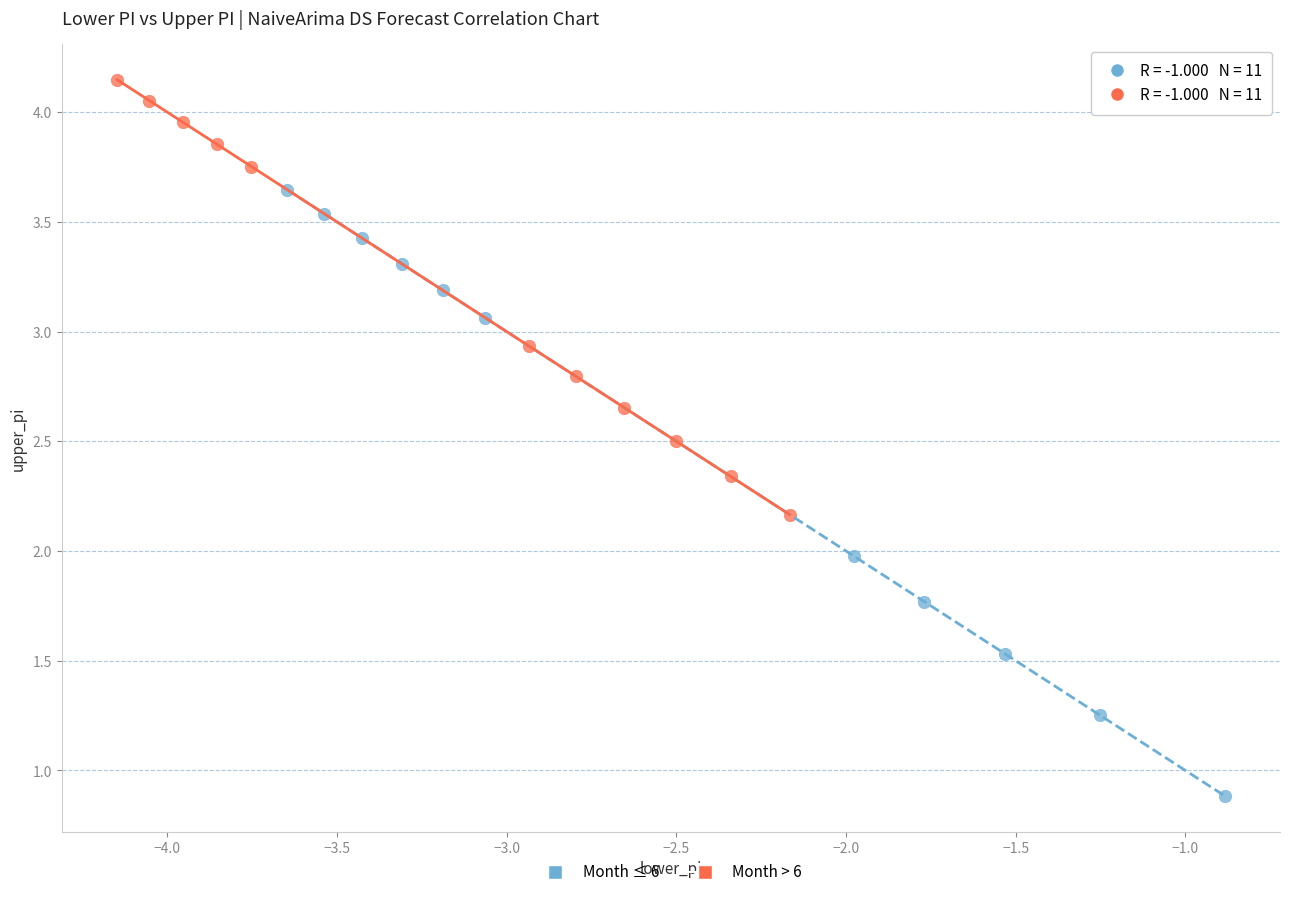

Which series contains the highest Y value?

Month > 6